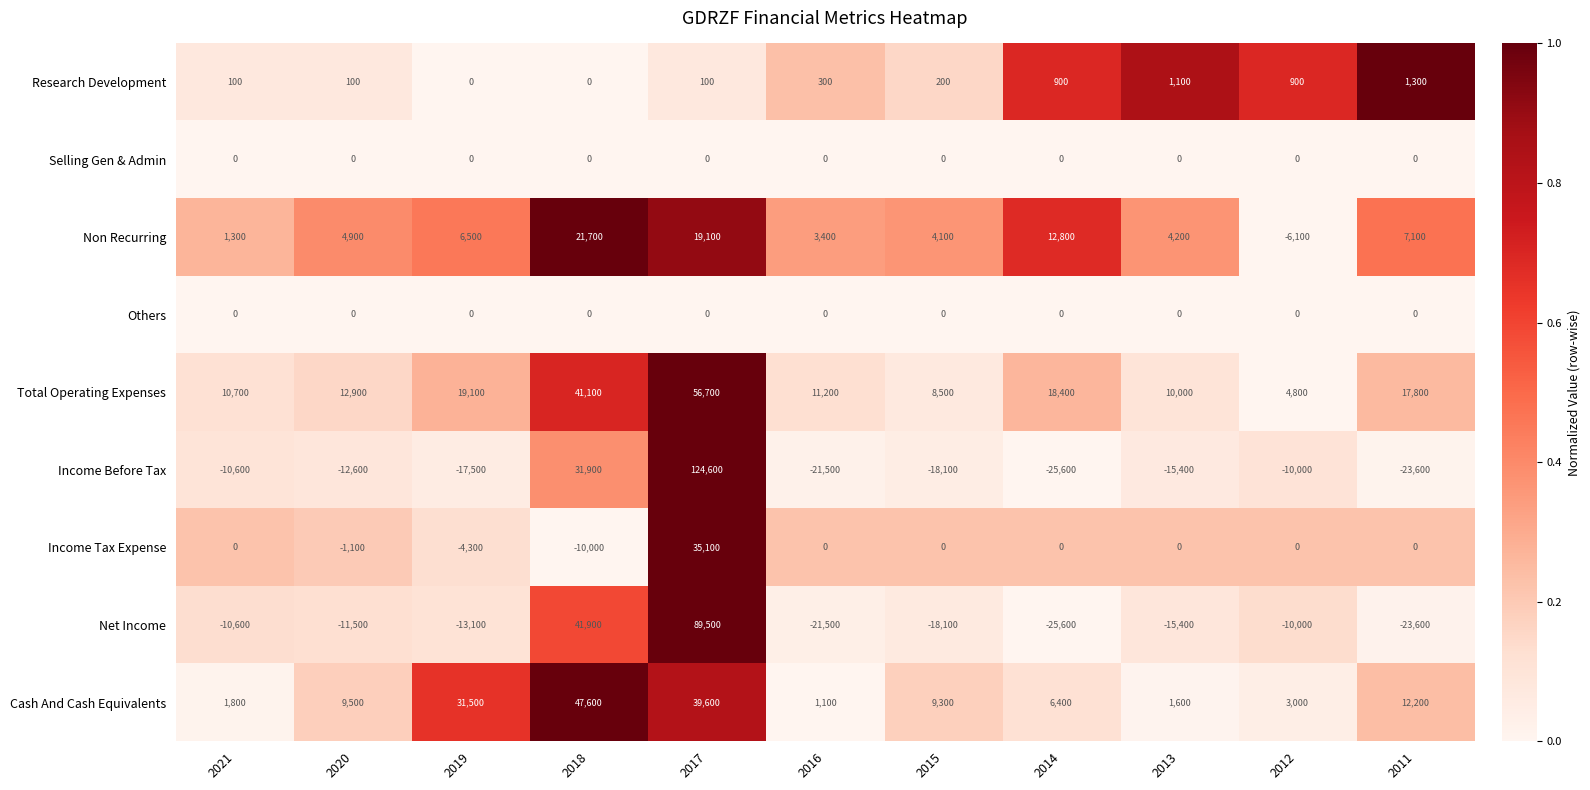

List the labels in order of Total Operating Expenses value, largest first.

2017, 2018, 2019, 2014, 2011, 2020, 2016, 2021, 2013, 2015, 2012